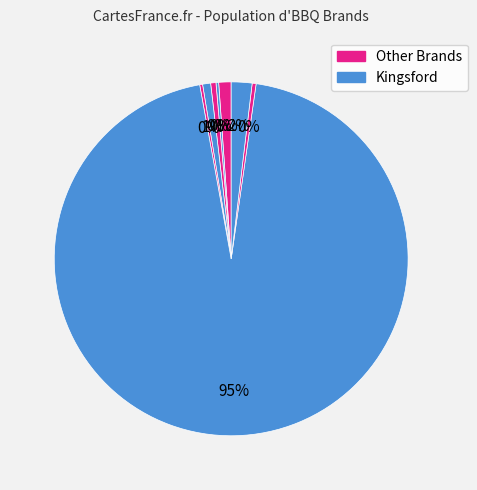

Rank the categories by value from highest to lowest.

Kingsford, Weber, Adrenaline, DENMARK, Char-Broil, Kingsford Sponsorship, Kalamazoo, Big Green Egg Sponsorship